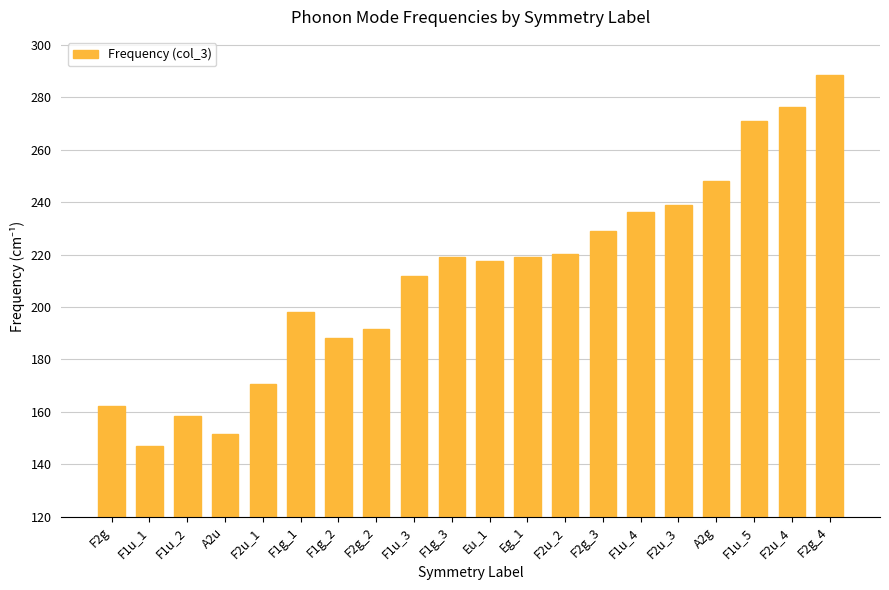

What is the sum of all values?

4243.9